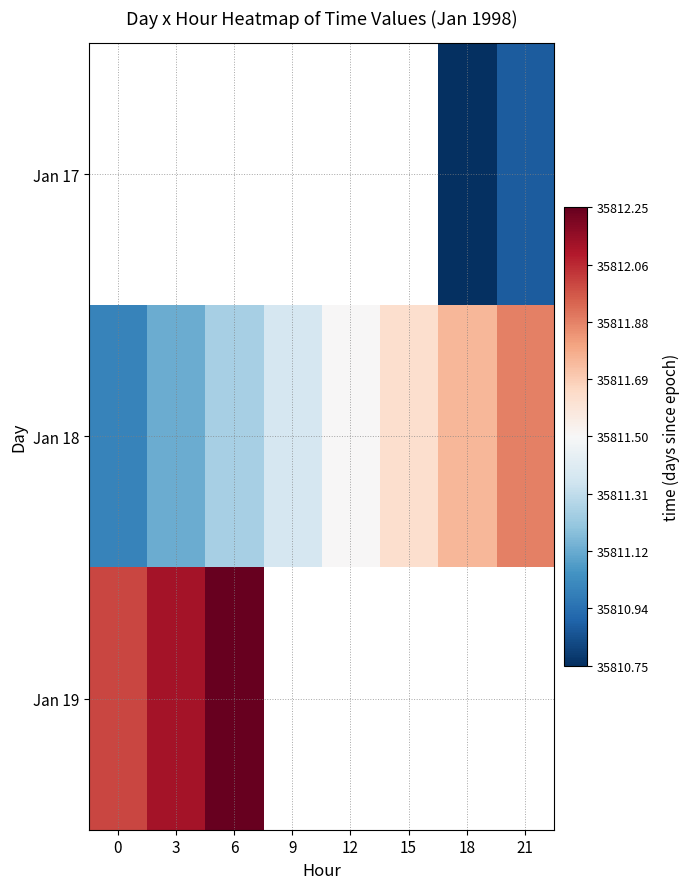

Which category has the highest value in the Jan 19 series?

6